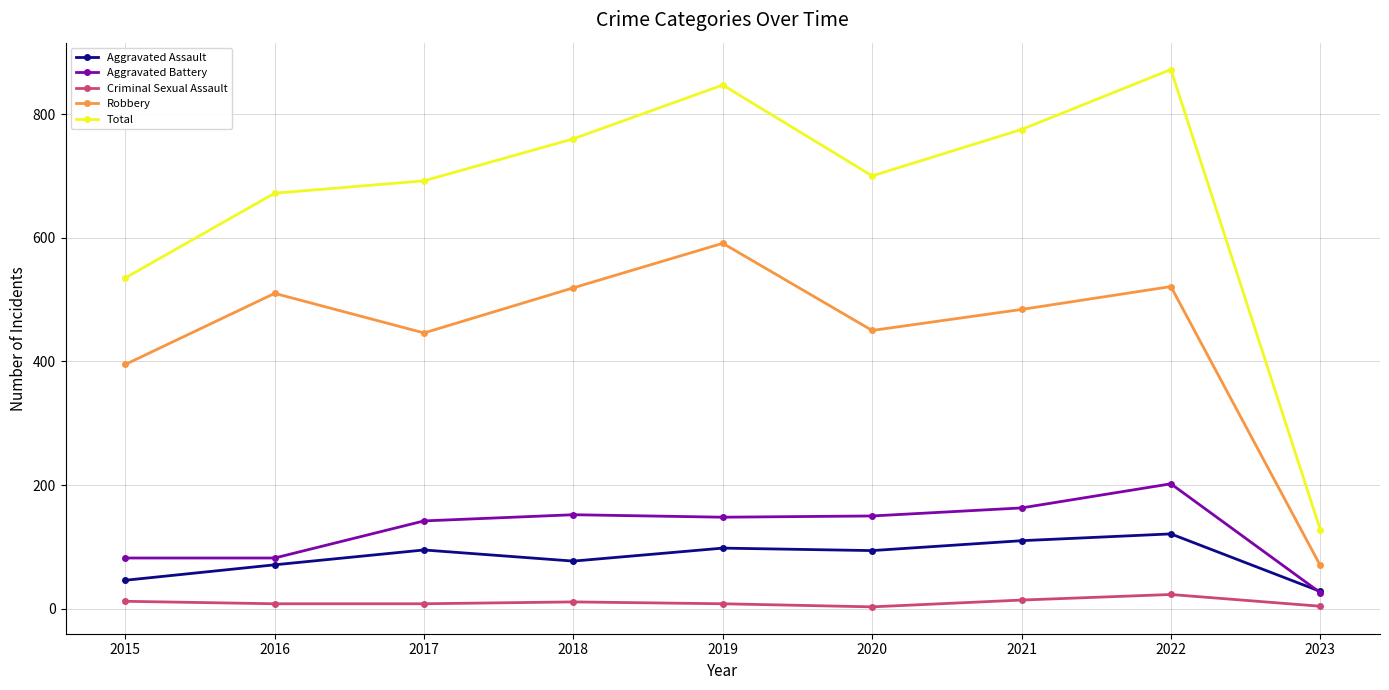

Does the chart have visible grid lines?

Yes